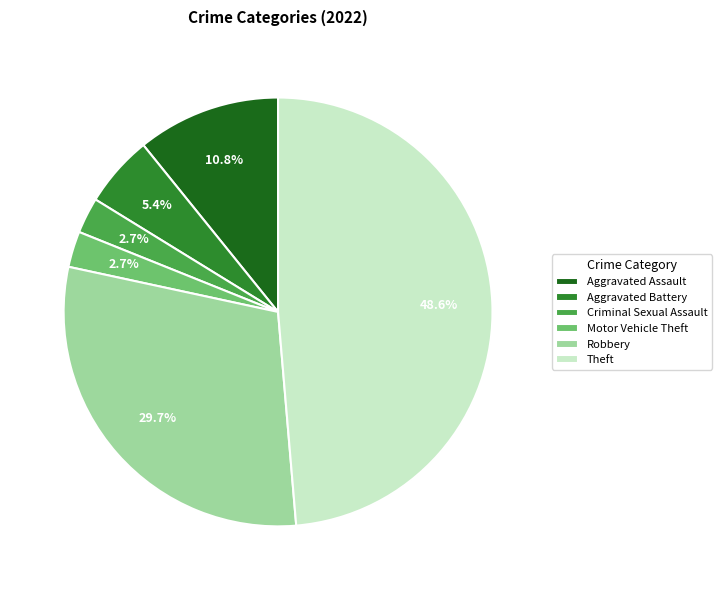

How many slices are in this pie chart?

6